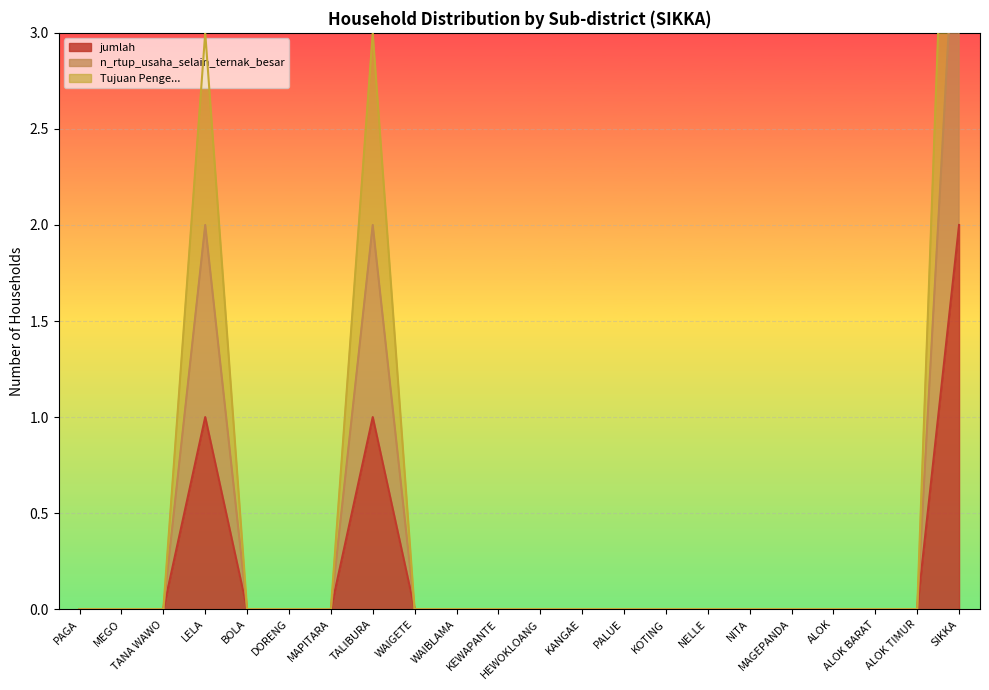

Count the number of categories in the chart.

22